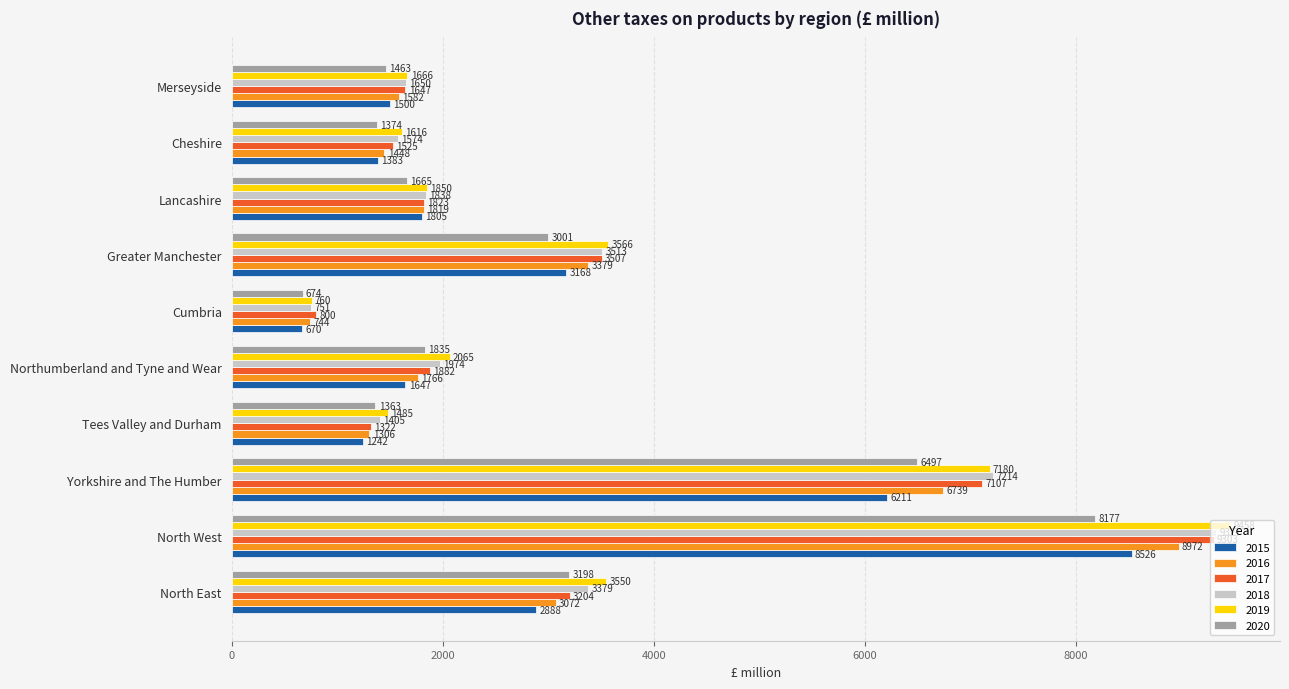

True or false: 2019 has a value of 12038 at Yorkshire and The Humber.

False